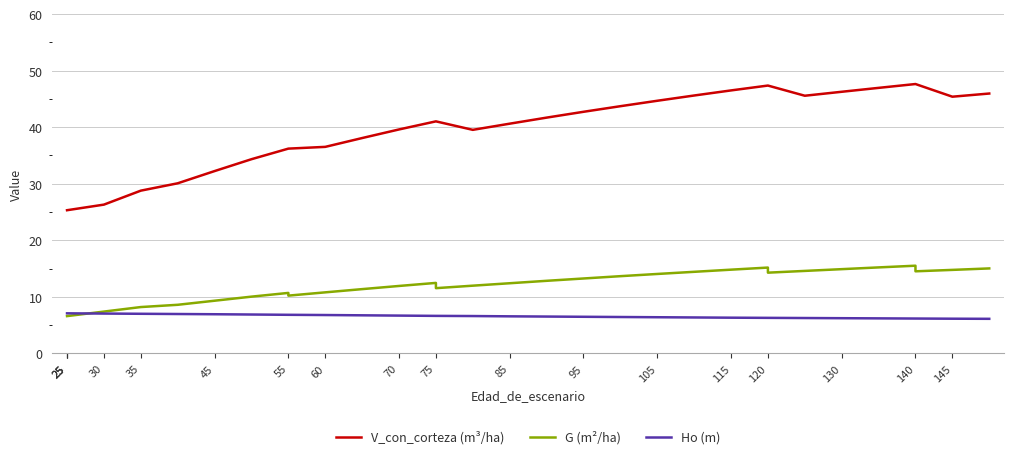

At which label does V_con_corteza (m³/ha) reach its minimum?

25